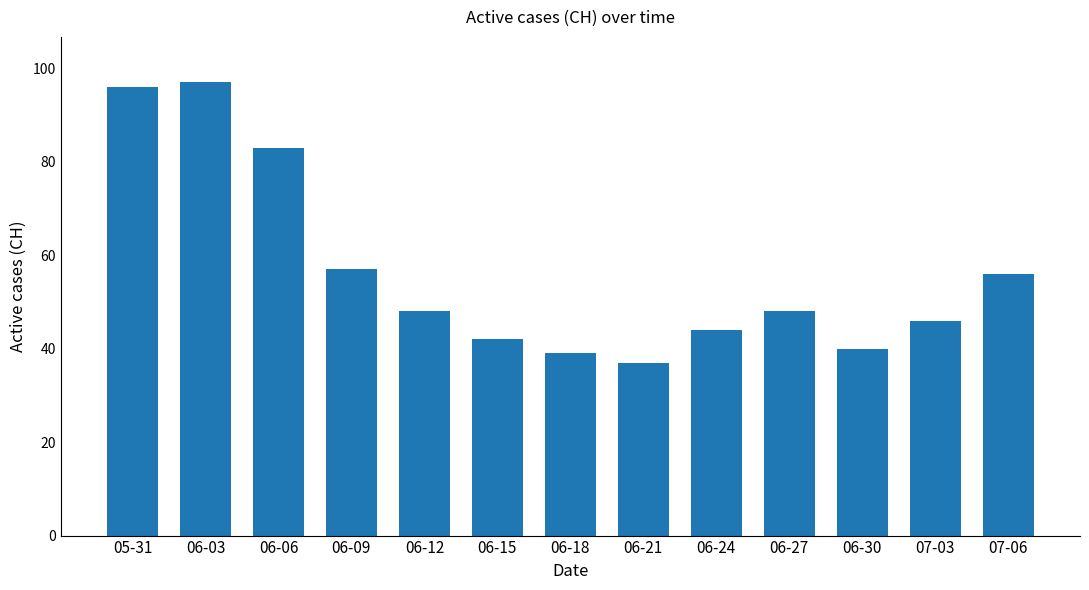

How many values are below 48?

6